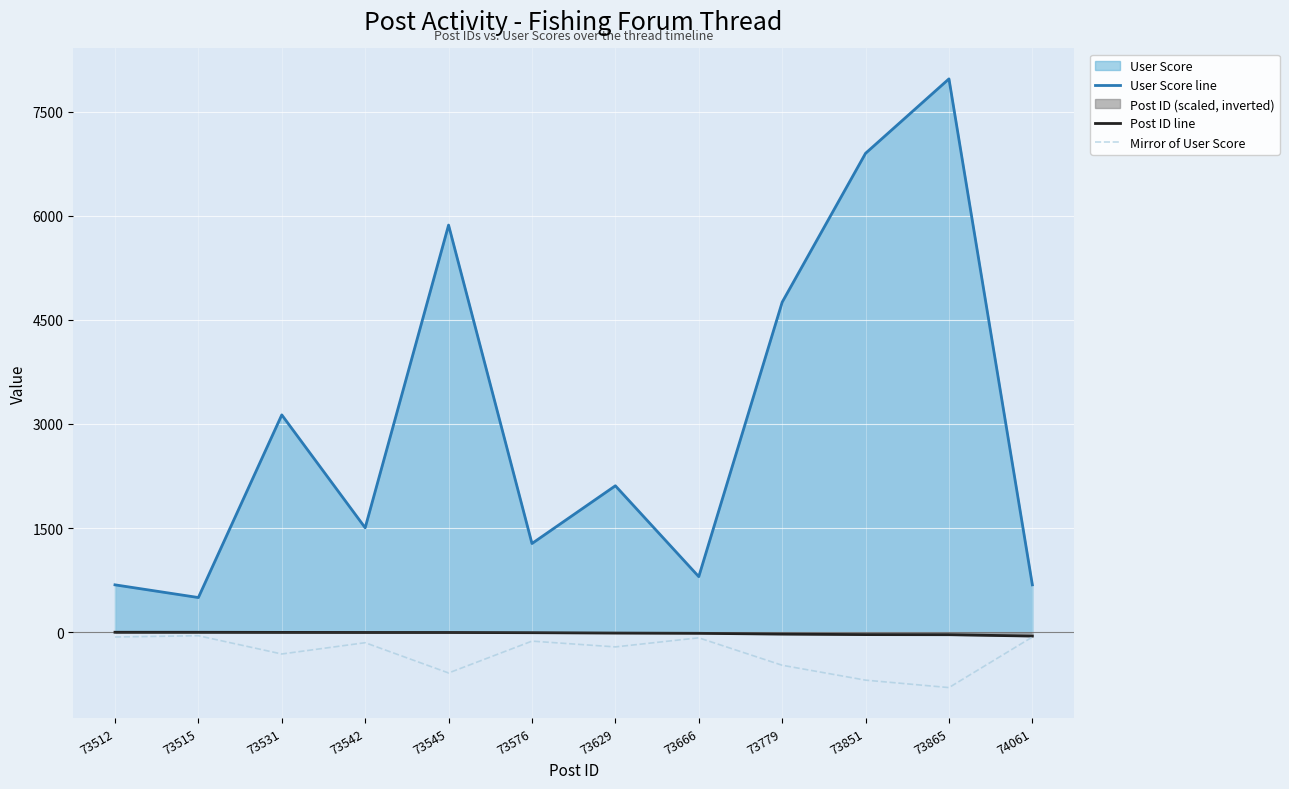

True or false: Post ID line and User Score line cross at least once.

False